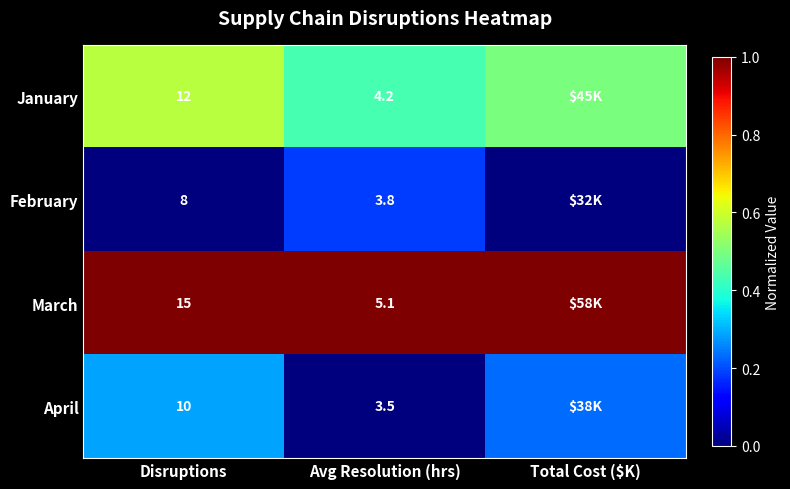

Is the value of March at Avg Resolution (hrs) greater than the value of January at Avg Resolution (hrs)?

Yes